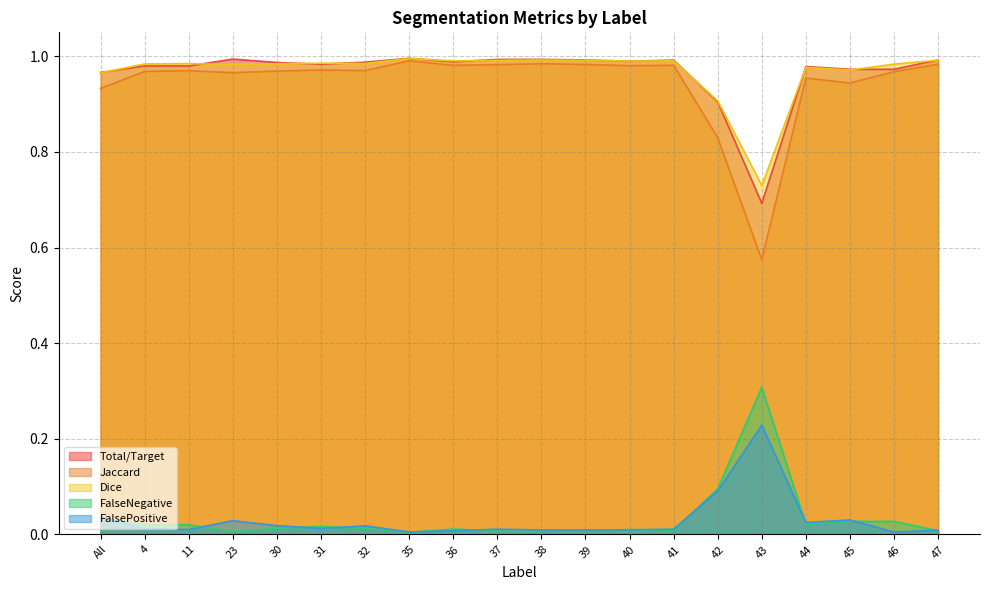

What are all the series names shown in the legend?

Total/Target, Jaccard, Dice, FalseNegative, FalsePositive